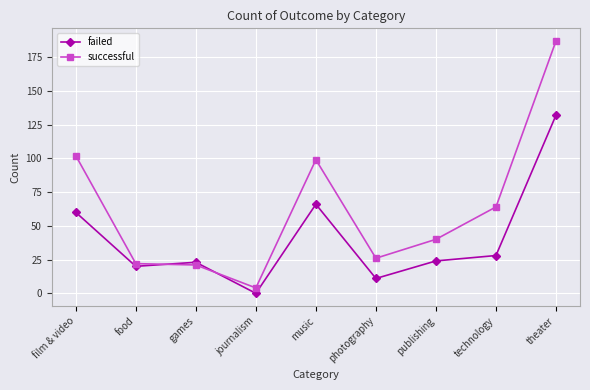

Which series has the largest range (max minus min)?

successful